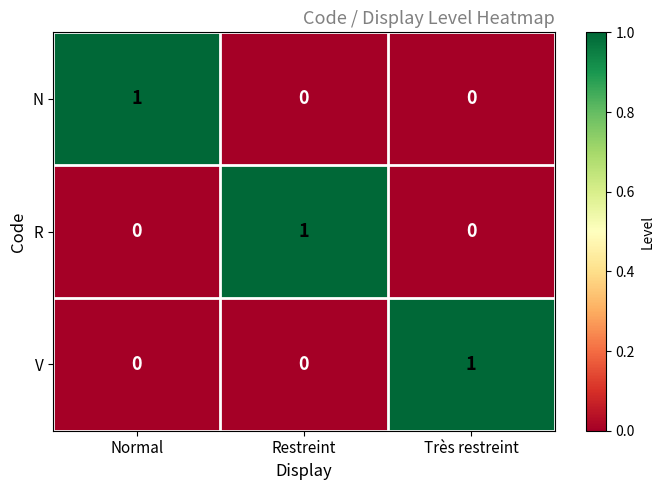

Reading left to right, list all the values displayed in this chart.

N: Normal=1	Restreint=0	Très restreint=0
R: Normal=0	Restreint=1	Très restreint=0
V: Normal=0	Restreint=0	Très restreint=1